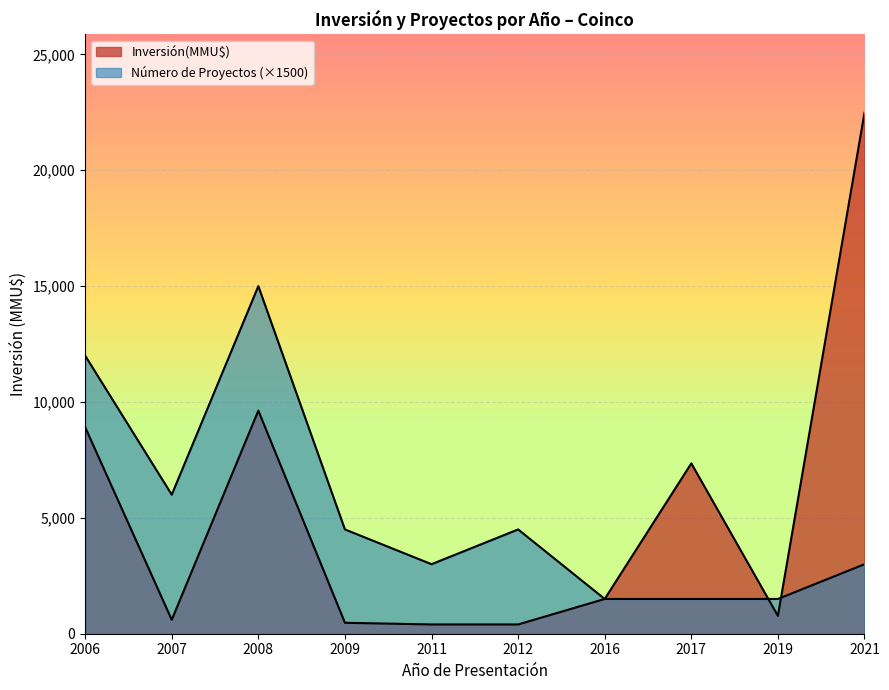

How many lines are shown in the chart?

2